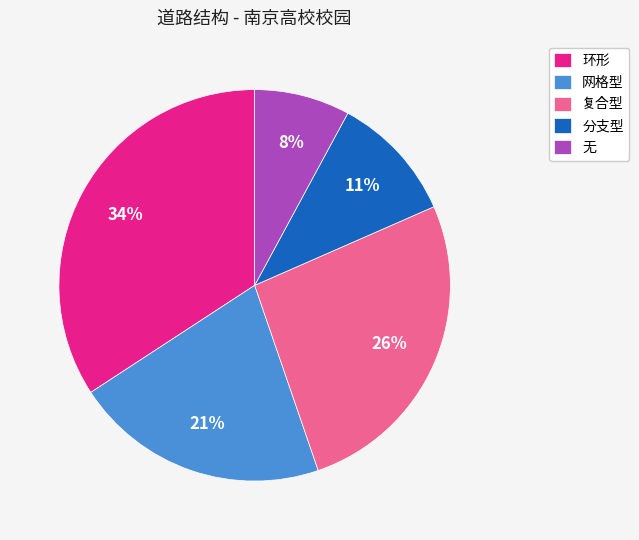

How many slices are in this pie chart?

5